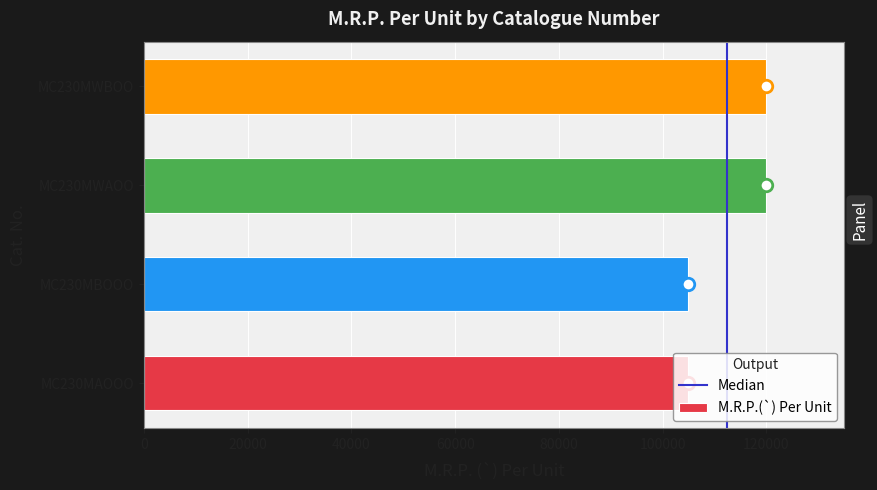

What is the sum of all values?

450000